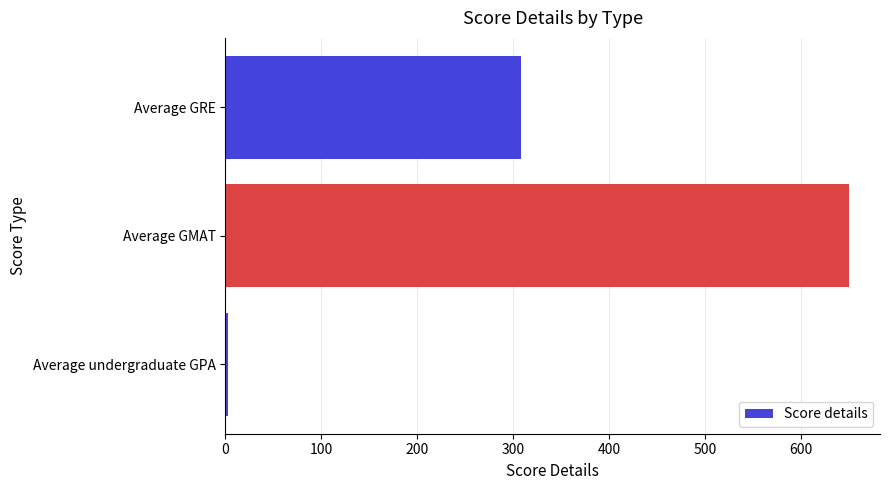

Reading bottom to top, extract all data points from this chart.

3.2	650.0	308.0